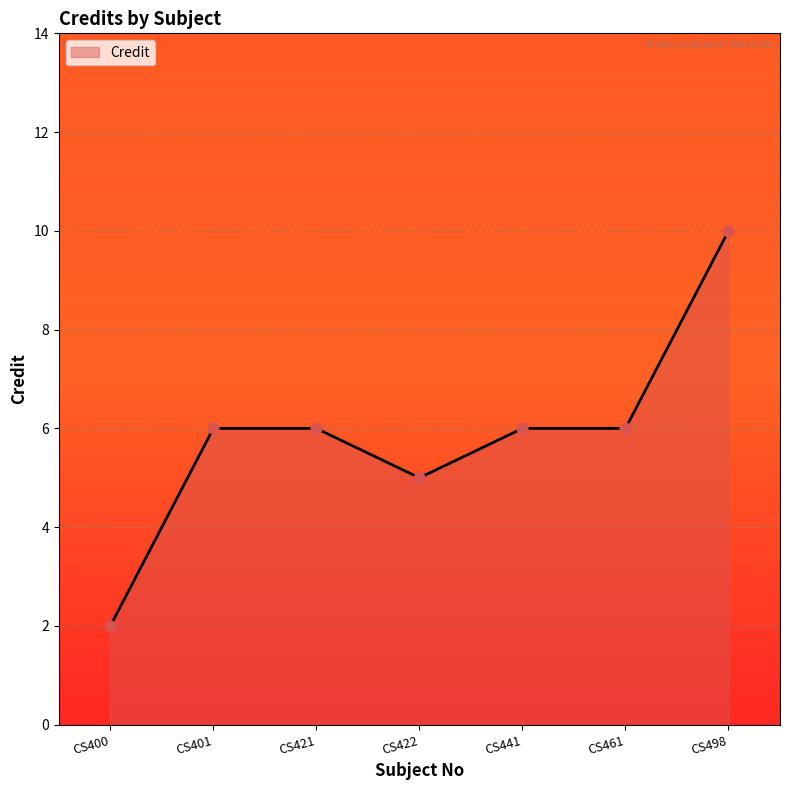

What is the ratio of the value at CS422 to the value at CS400?

2.5